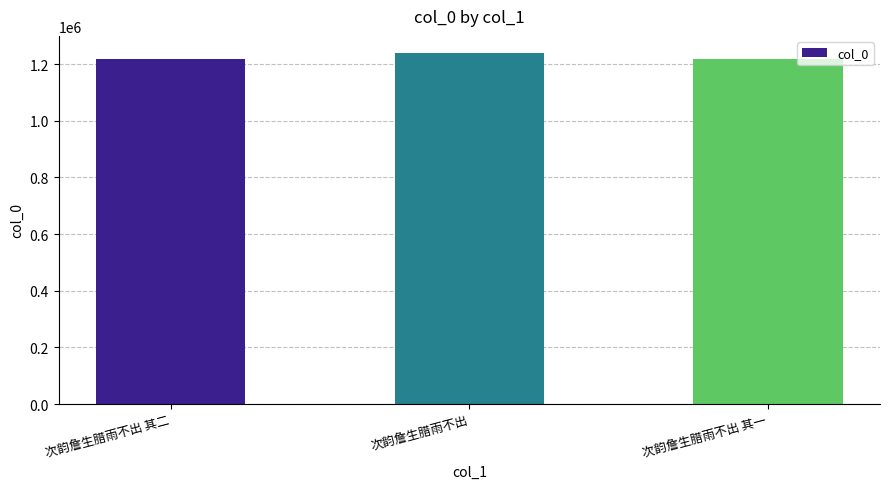

What is the label of the 2nd bar from the right?

次韵詹生腊雨不出